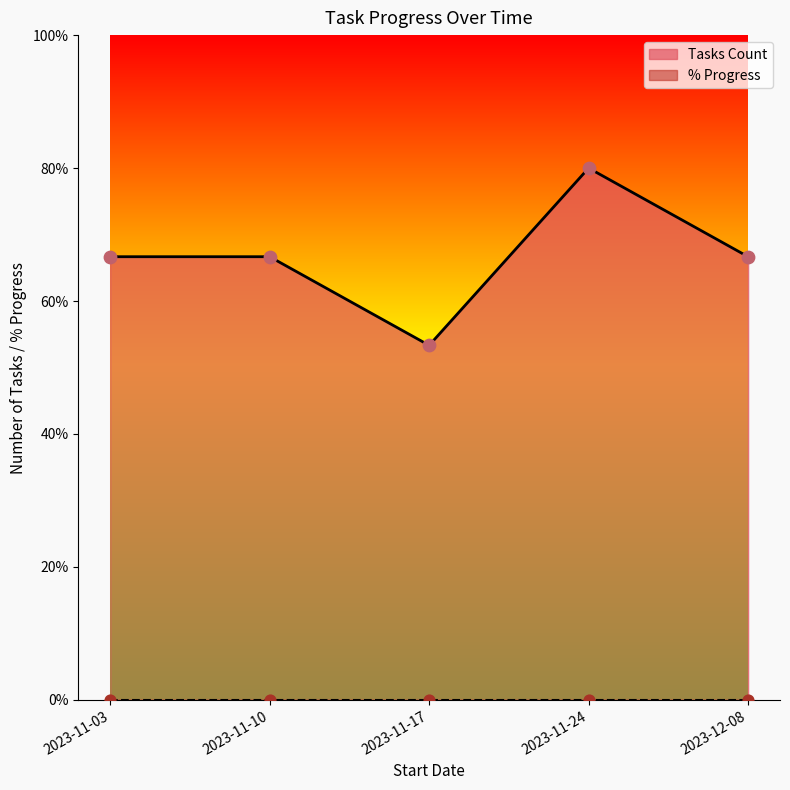

Between 2023-11-24 and 2023-11-17, which is larger?

2023-11-24